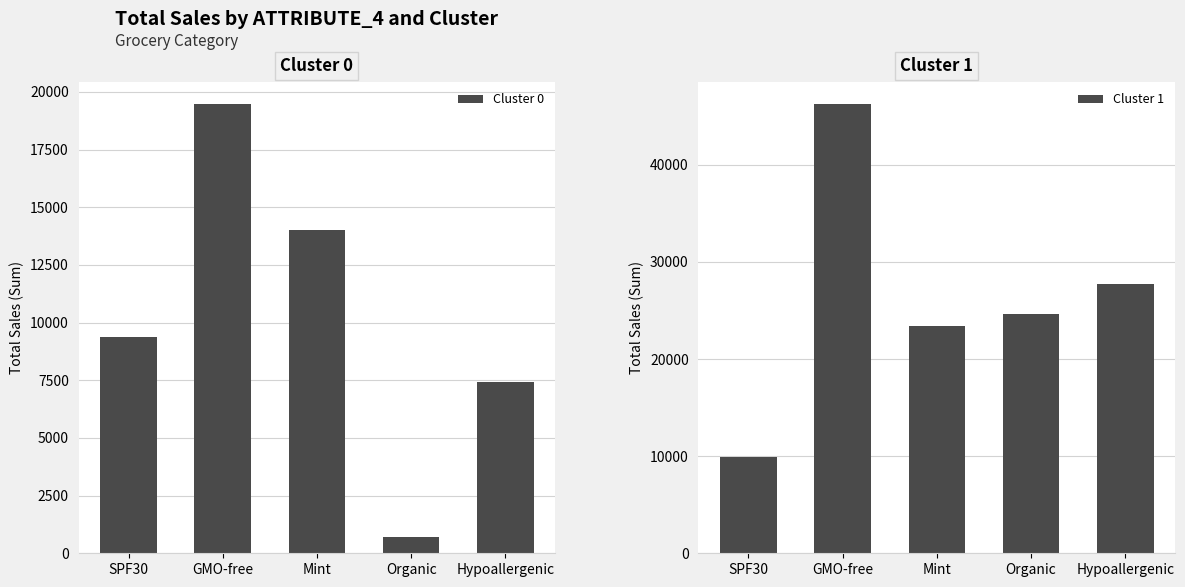

Rank the series by their maximum value, from highest to lowest.

Cluster 1, Cluster 0